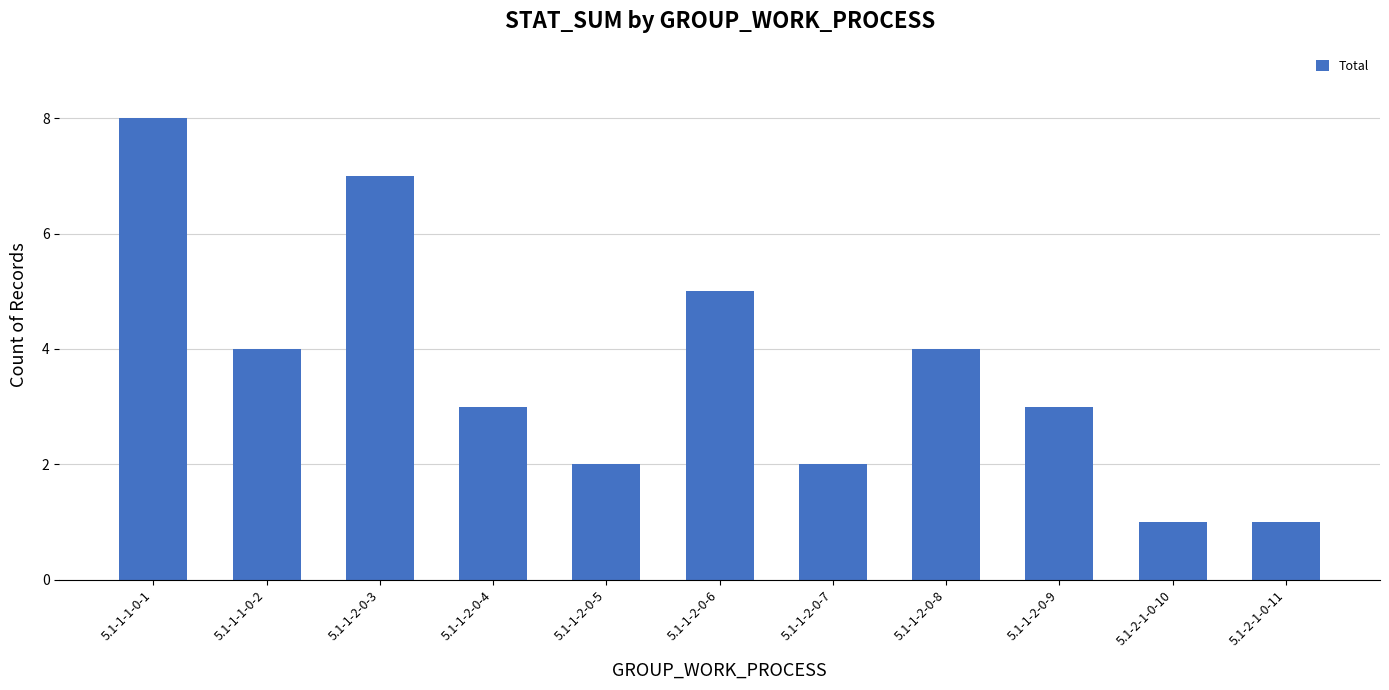

Reading left to right, list all the values displayed in this chart.

8	4	7	3	2	5	2	4	3	1	1